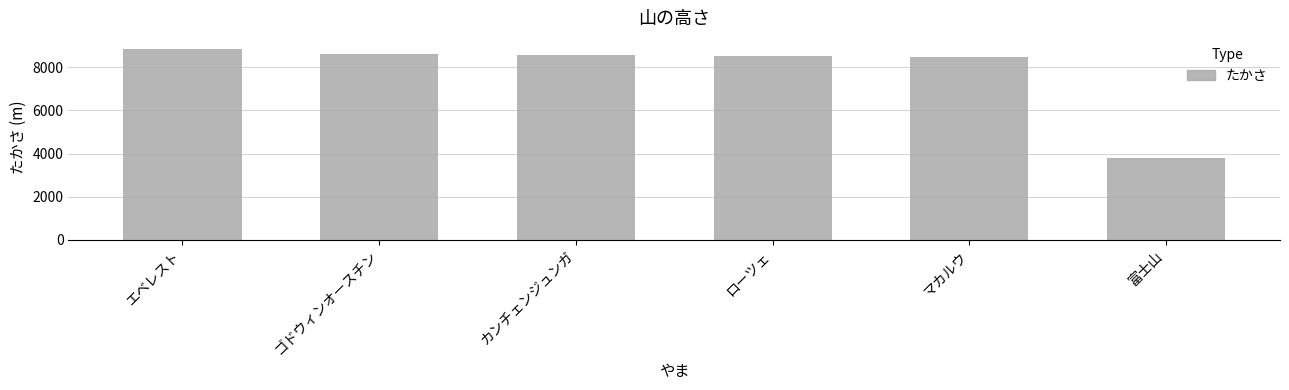

What is the label of the 4th bar from the left?

ローツェ